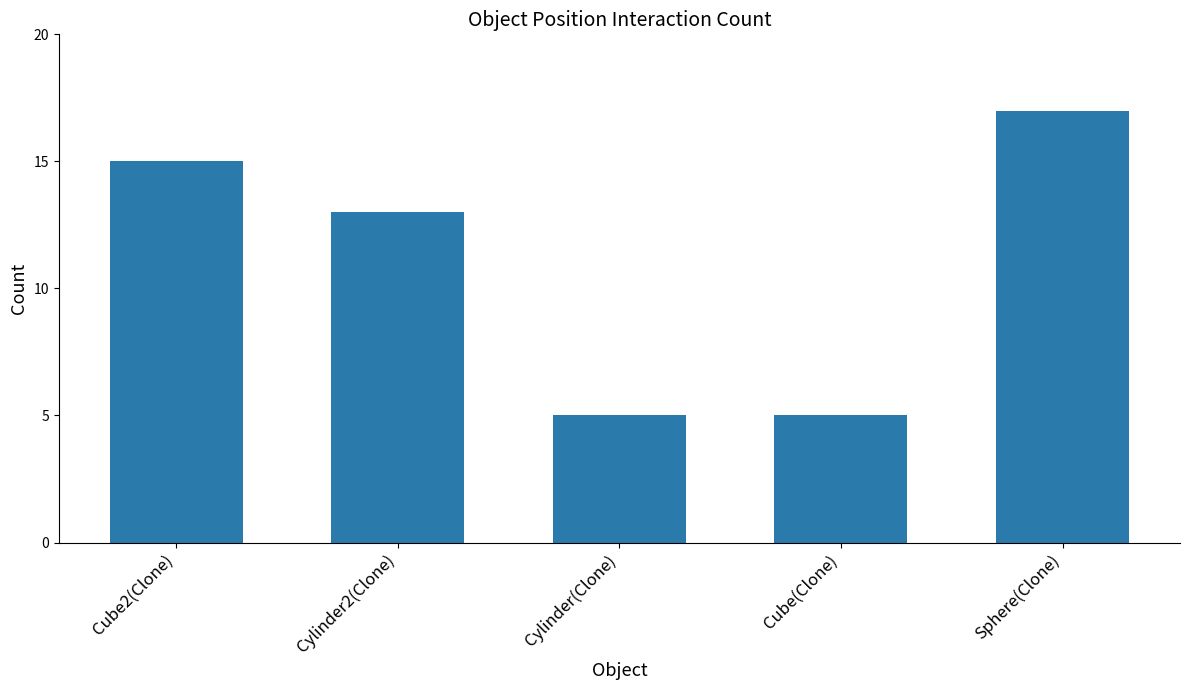

How many bars are there in total?

5